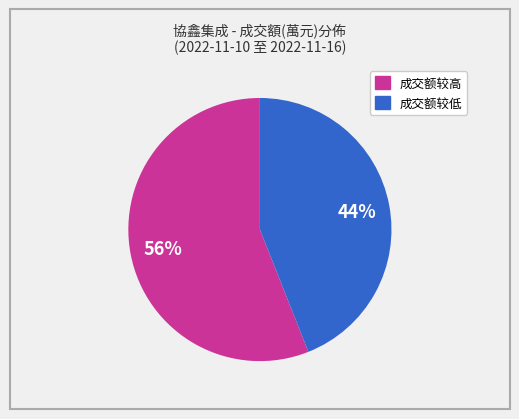

Does any single category account for the majority?

Yes